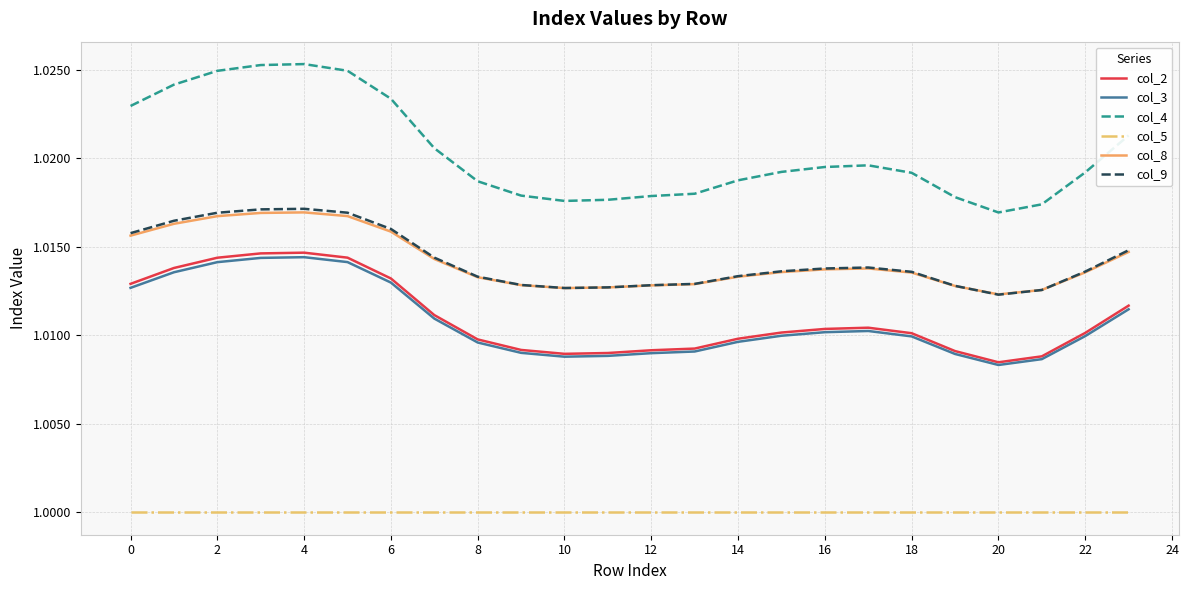

True or false: col_4 and col_9 cross at least once.

False